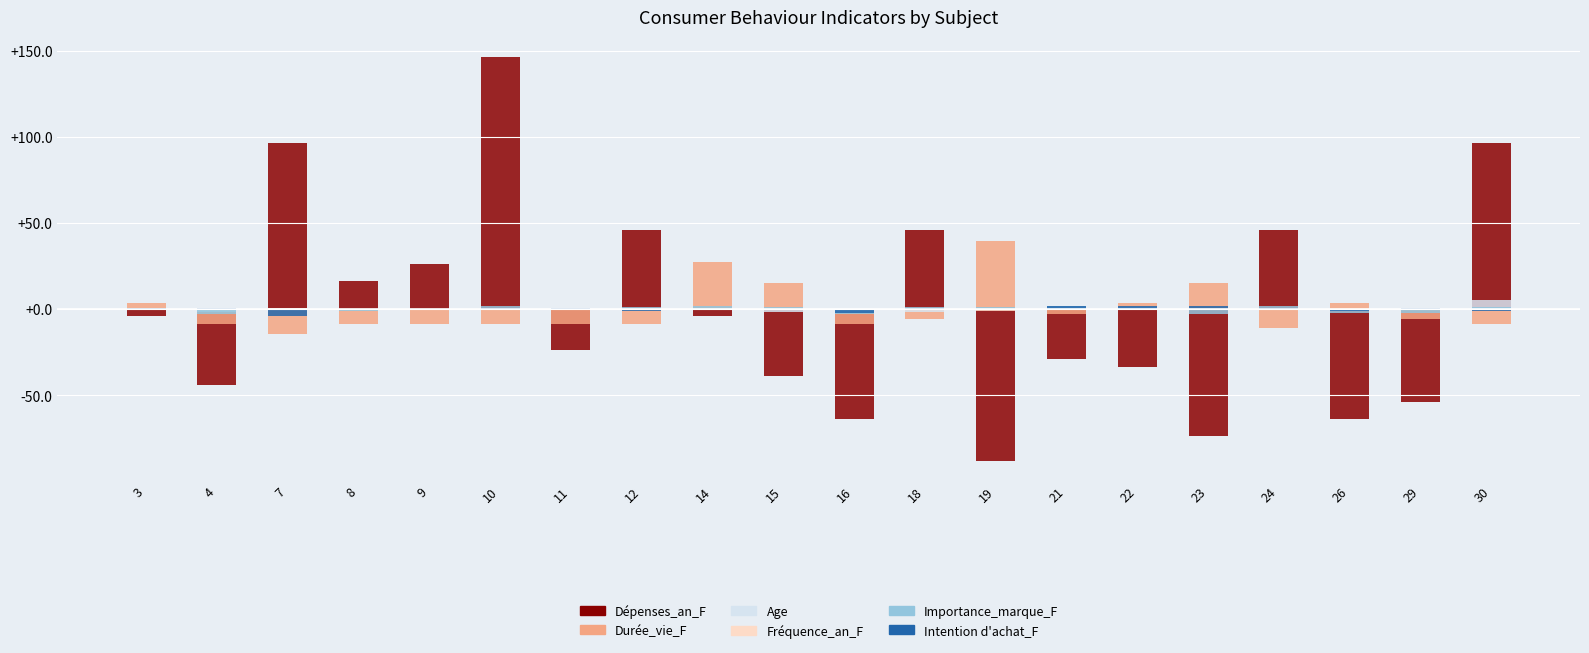

Rank the categories by Age value from lowest to highest.

4, 7, 9, 10, 12, 15, 18, 19, 21, 26, 3, 8, 11, 14, 16, 23, 24, 29, 22, 30